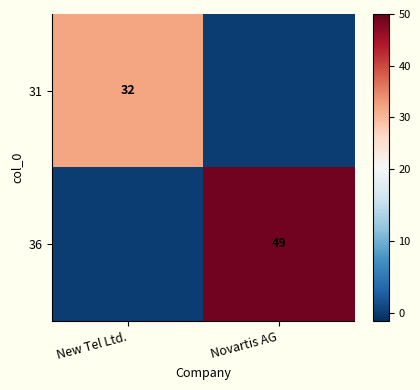

Is it true that 36 equals 49 at Novartis AG?

True